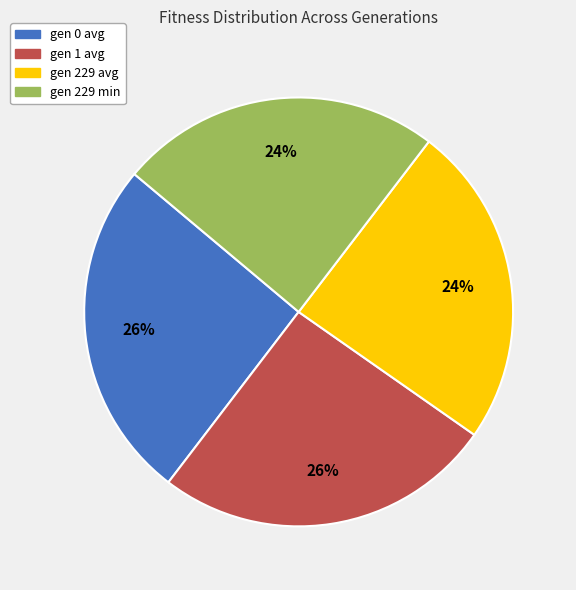

To the nearest percent, what portion does gen 1 avg represent?

26%